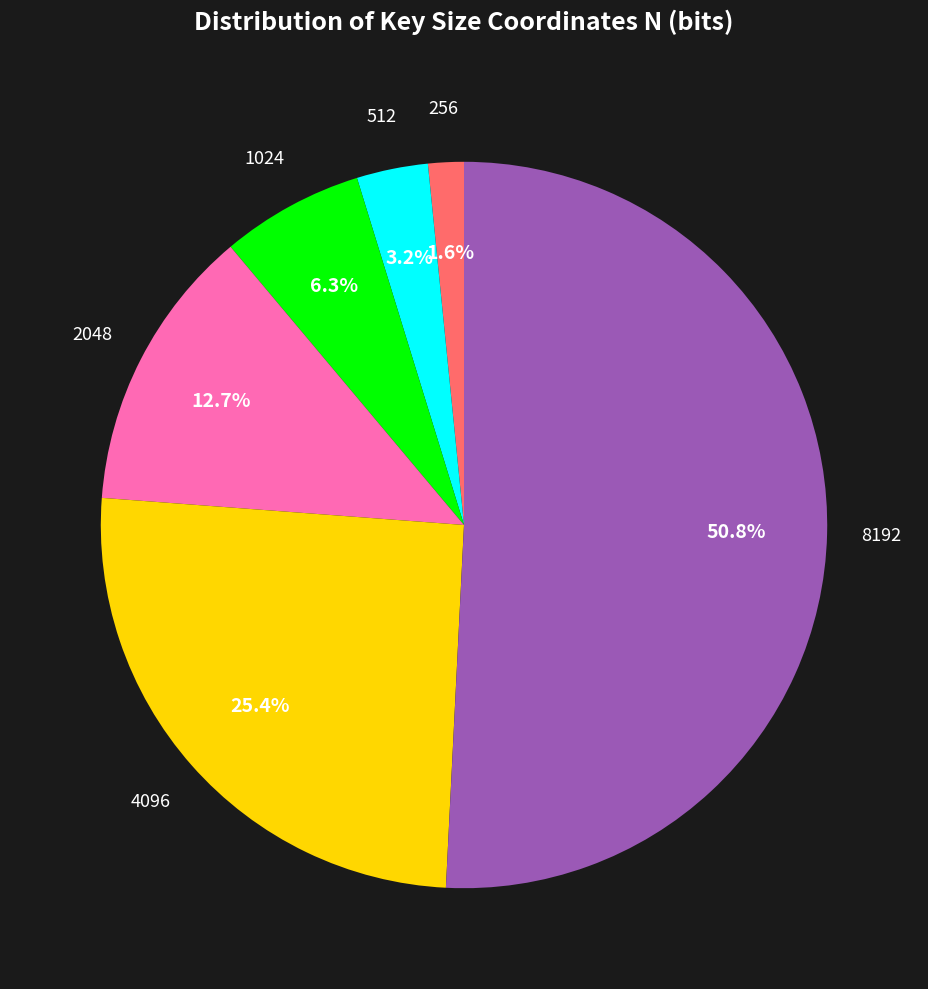

Which has a higher value, 8192 or 2048?

8192